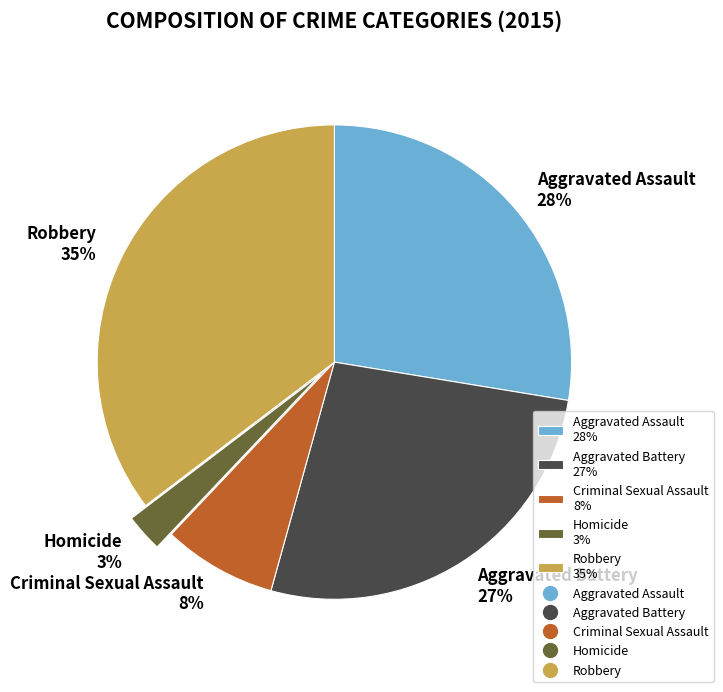

How many slices are in this pie chart?

5